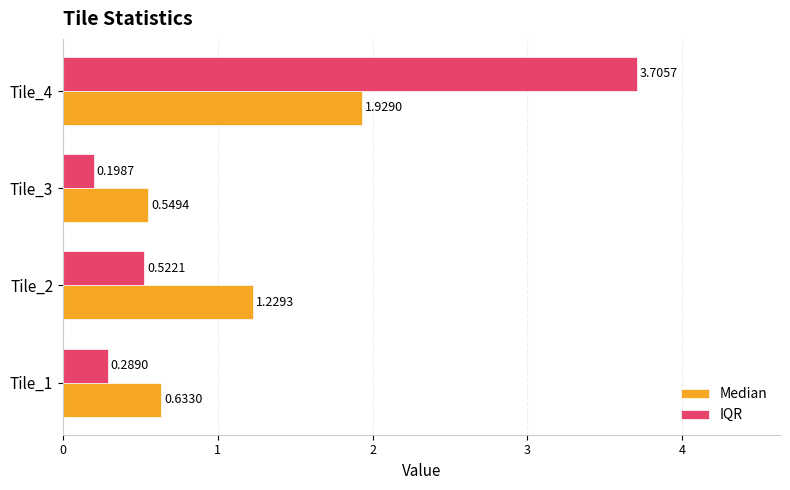

Between Tile_1 and Tile_3, which series saw the biggest shift?

IQR